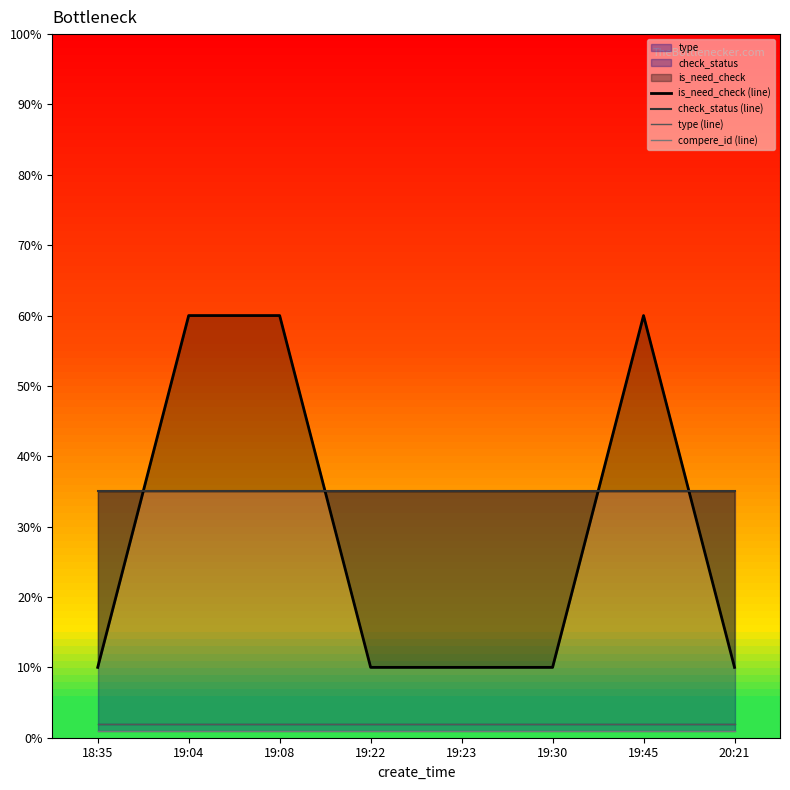

What is the maximum value shown in the chart?

0.6